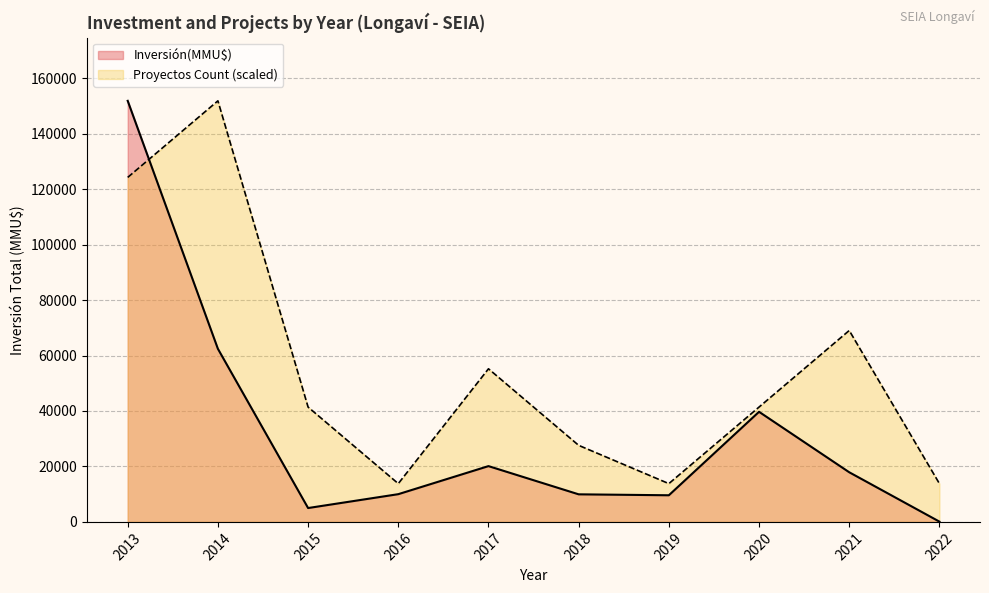

What is the spread (max minus min) of values at 2017?

35093.1